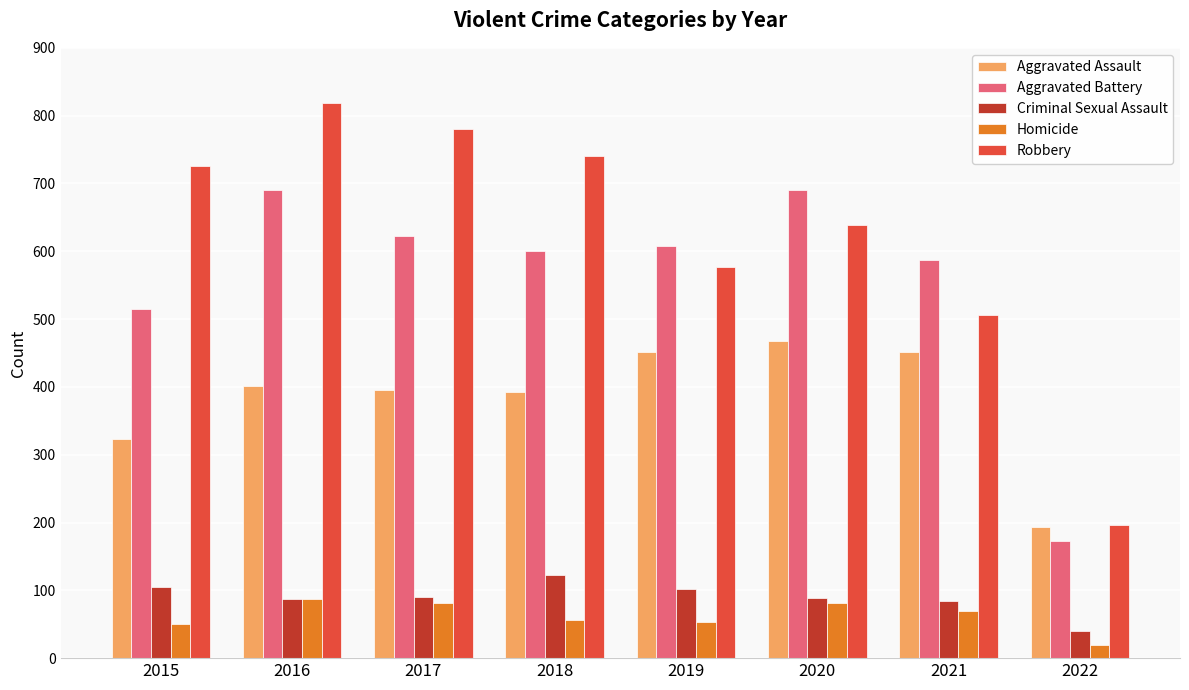

Rank the series at 2015 from highest to lowest value.

Robbery, Aggravated Battery, Aggravated Assault, Criminal Sexual Assault, Homicide